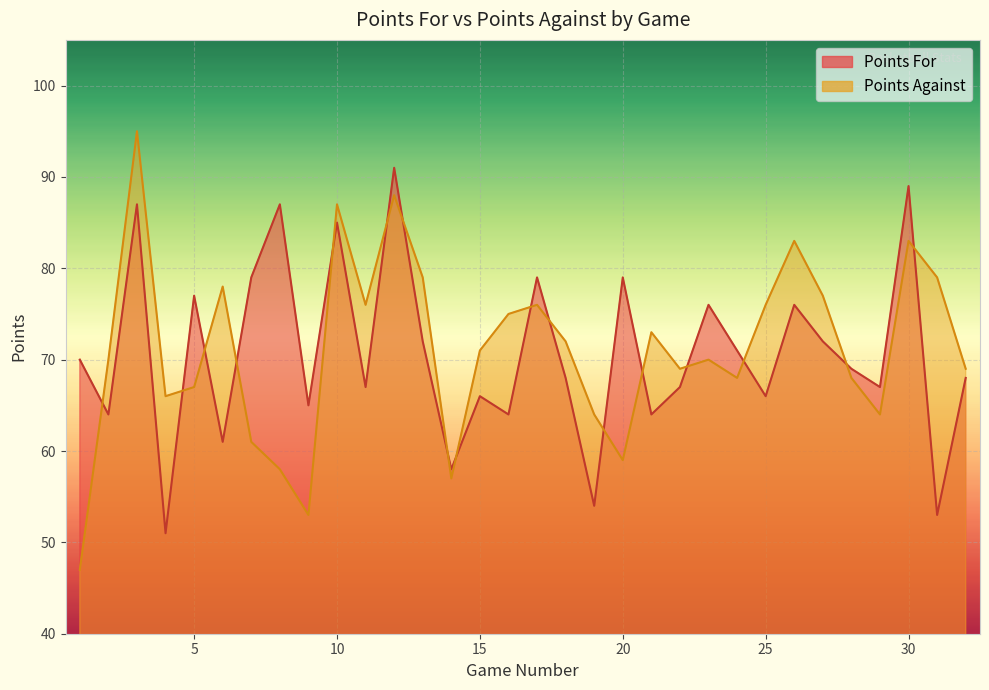

True or false: Points For has more than 1 points higher than both neighbors.

True